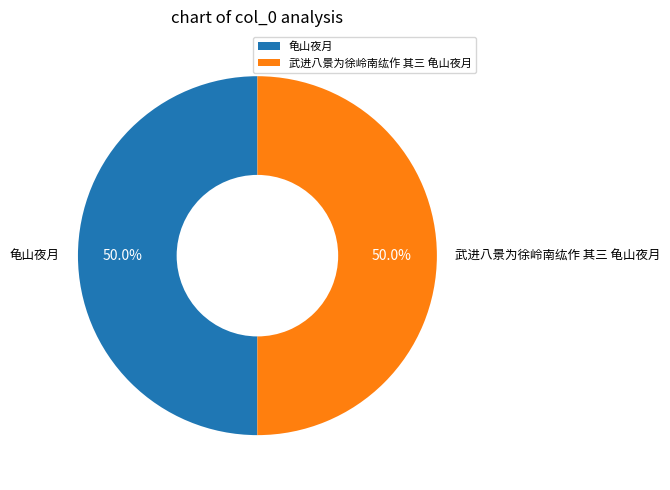

True or false: 龟山夜月 accounts for 50% of the total.

True